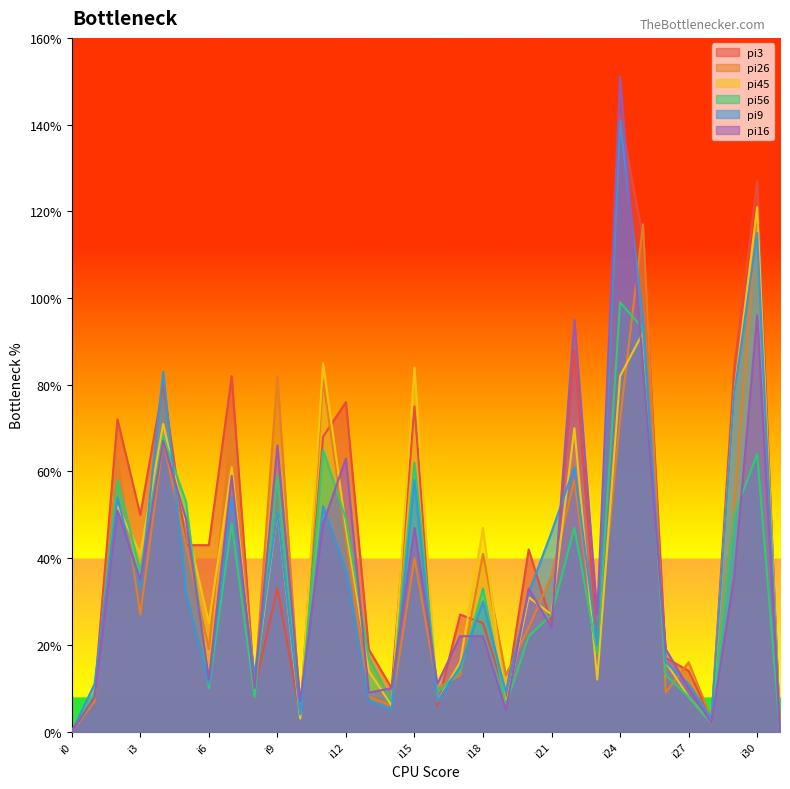

Does the chart display data point markers on the line(s)?

No